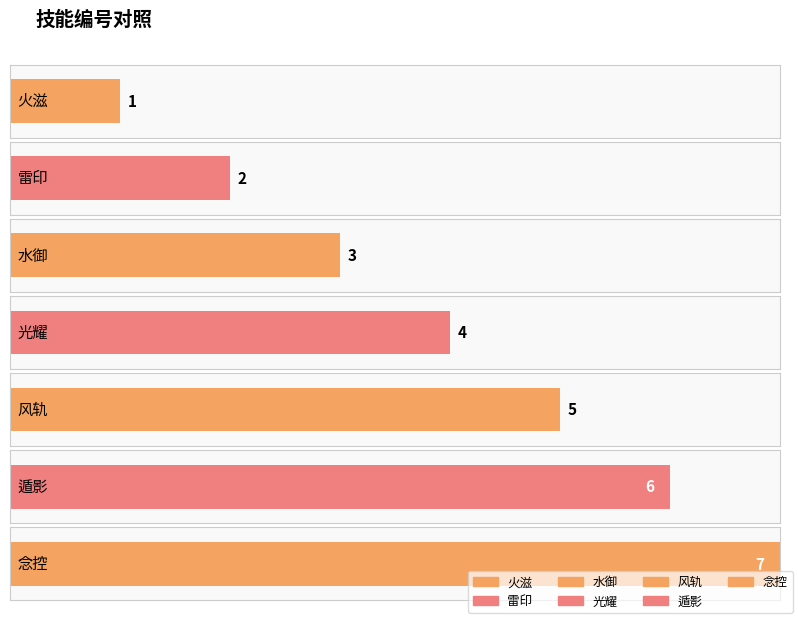

What is the change in value from 雷印 to 念控?

+5